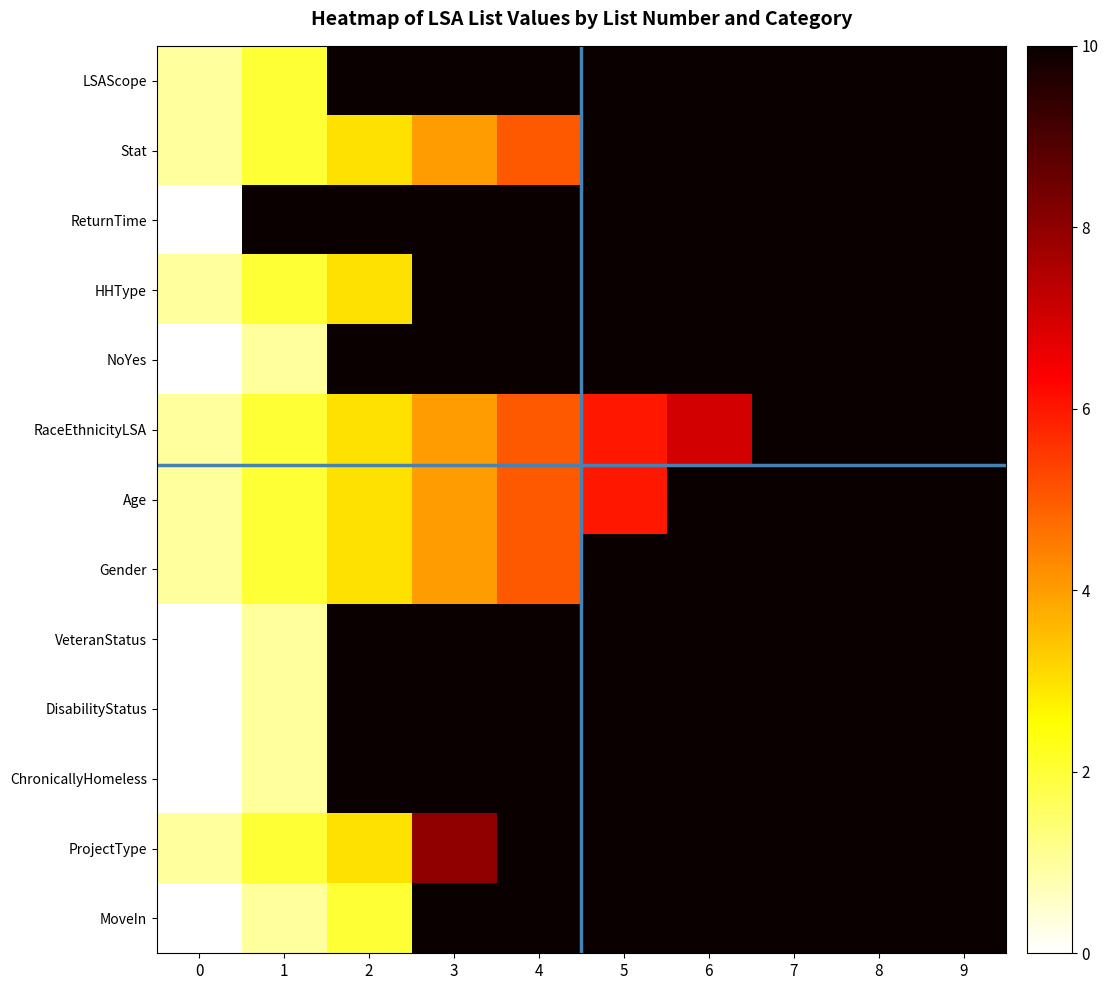

Reading left to right, transcribe all the data shown in this chart.

LSAScope: 0=1.0	1=2.0	2=40.4	3=40.4	4=40.4	5=40.4	6=40.4	7=40.4	8=40.4	9=40.4
Stat: 0=1.0	1=2.0	2=3.0	3=4.0	4=5.0	5=40.4	6=40.4	7=40.4	8=40.4	9=40.4
ReturnTime: 0=0.0	1=30.0	2=60.0	3=90.0	4=180.0	5=365.0	6=547.0	7=730.0	8=40.4	9=40.4
HHType: 0=1.0	1=2.0	2=3.0	3=99.0	4=40.4	5=40.4	6=40.4	7=40.4	8=40.4	9=40.4
NoYes: 0=0.0	1=1.0	2=40.4	3=40.4	4=40.4	5=40.4	6=40.4	7=40.4	8=40.4	9=40.4
RaceEthnicityLSA: 0=1.0	1=2.0	2=3.0	3=4.0	4=5.0	5=6.0	6=7.0	7=12.0	8=13.0	9=14.0
Age: 0=1.0	1=2.0	2=3.0	3=4.0	4=5.0	5=6.0	6=40.4	7=40.4	8=40.4	9=40.4
Gender: 0=1.0	1=2.0	2=3.0	3=4.0	4=5.0	5=40.4	6=40.4	7=40.4	8=40.4	9=40.4
VeteranStatus: 0=0.0	1=1.0	2=40.4	3=40.4	4=40.4	5=40.4	6=40.4	7=40.4	8=40.4	9=40.4
DisabilityStatus: 0=0.0	1=1.0	2=40.4	3=40.4	4=40.4	5=40.4	6=40.4	7=40.4	8=40.4	9=40.4
ChronicallyHomeless: 0=0.0	1=1.0	2=40.4	3=40.4	4=40.4	5=40.4	6=40.4	7=40.4	8=40.4	9=40.4
ProjectType: 0=1.0	1=2.0	2=3.0	3=8.0	4=13.0	5=40.4	6=40.4	7=40.4	8=40.4	9=40.4
MoveIn: 0=0.0	1=1.0	2=2.0	3=40.4	4=40.4	5=40.4	6=40.4	7=40.4	8=40.4	9=40.4